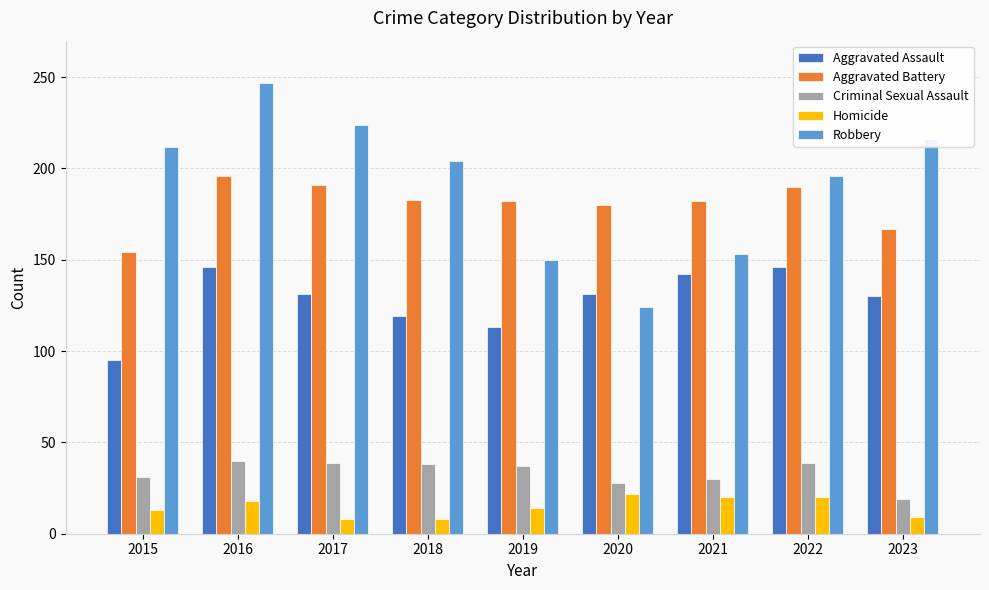

How many groups of bars are there?

9